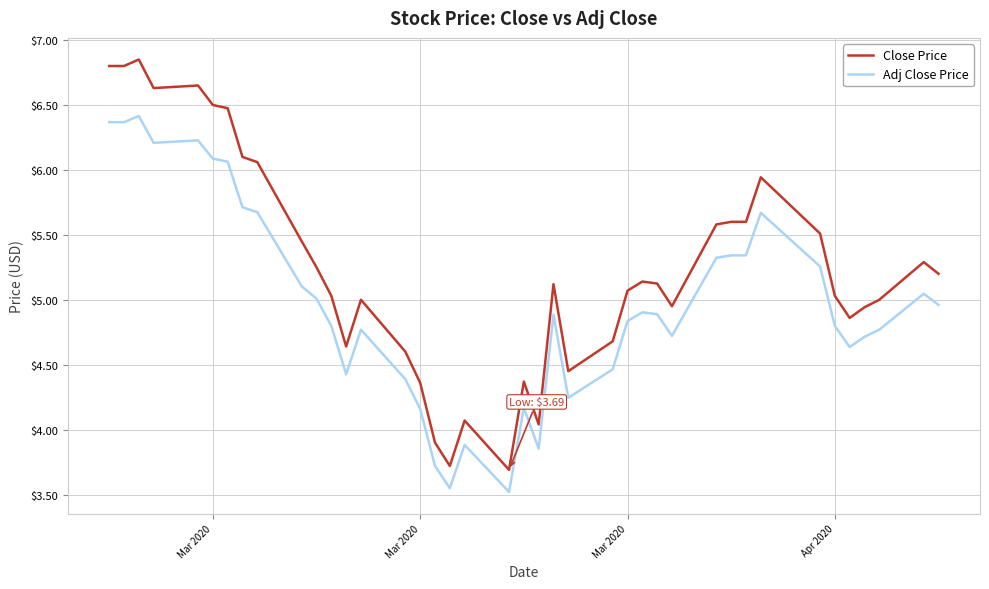

Which series has the largest range (max minus min)?

Close Price